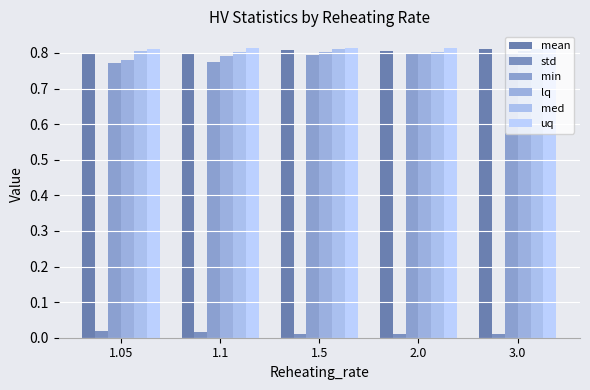

At which category is the sum across all series the highest?

3.0